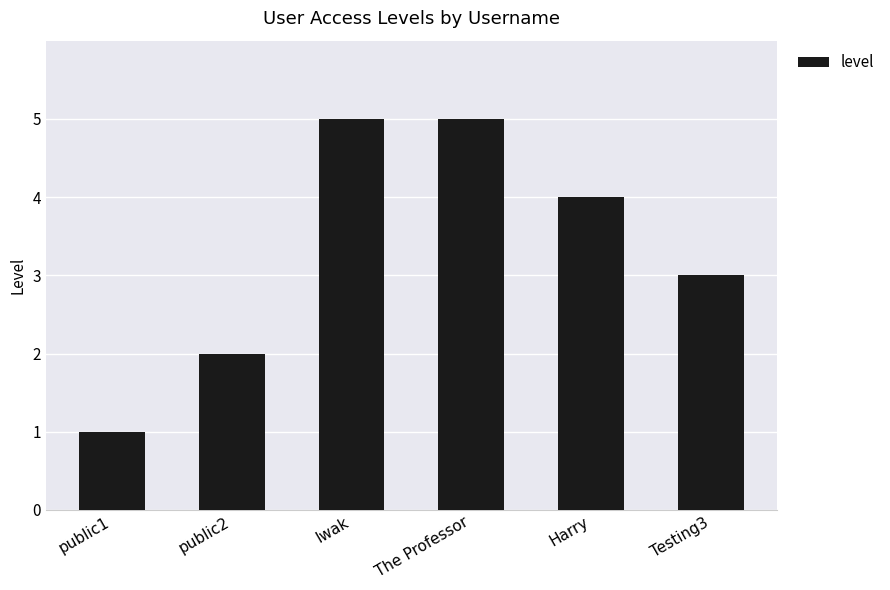

What value does the data have at The Professor?

5